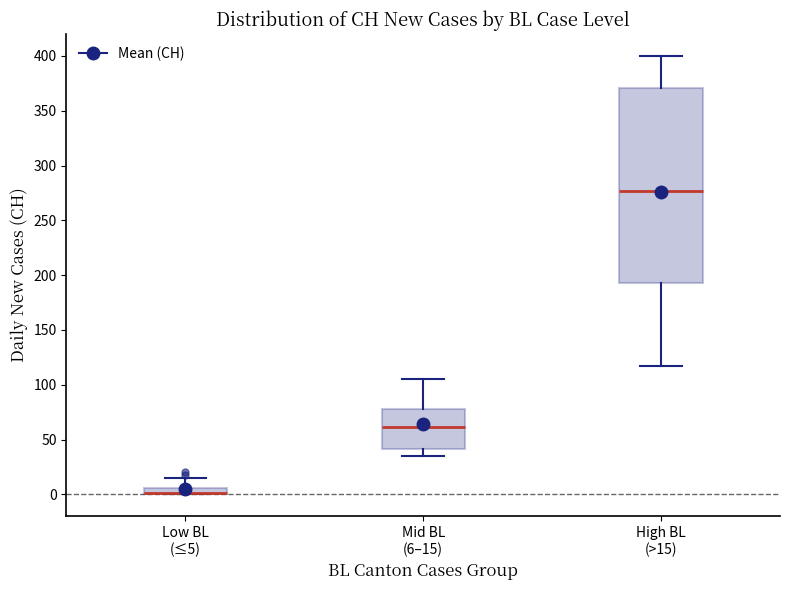

Which box is the tallest, from its lower edge to its upper edge?

High BL (>15)